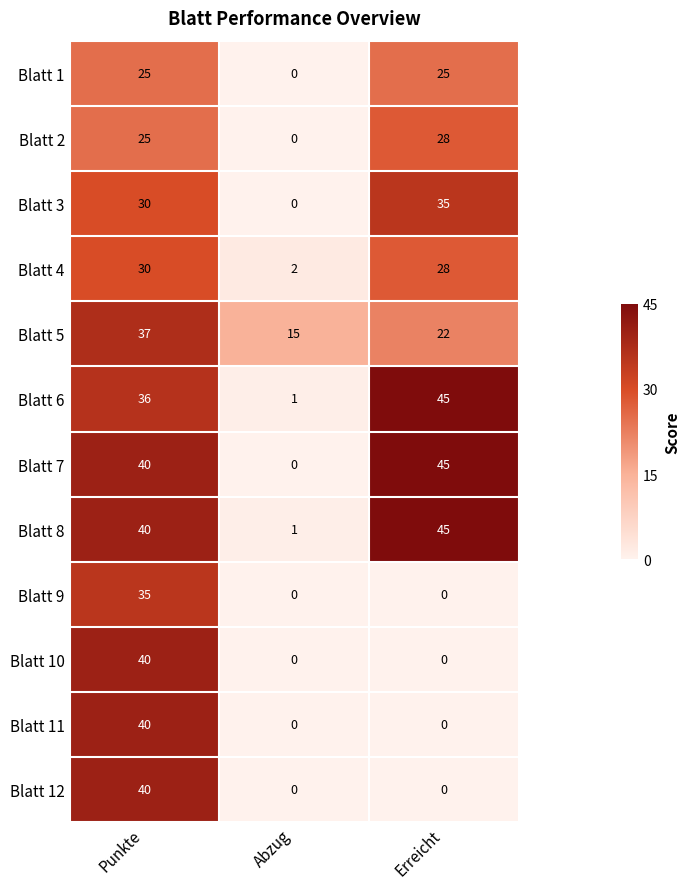

List the labels in order of Blatt 6 value, smallest first.

Abzug, Punkte, Erreicht